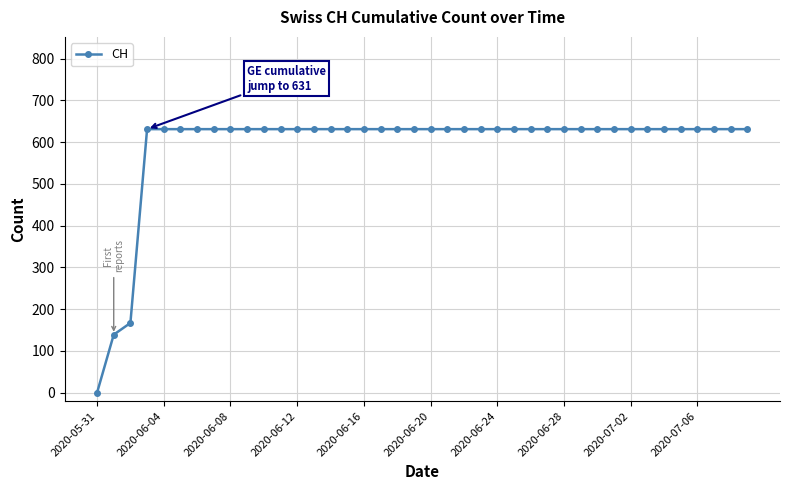

What is the difference between the maximum and second lowest values?

492